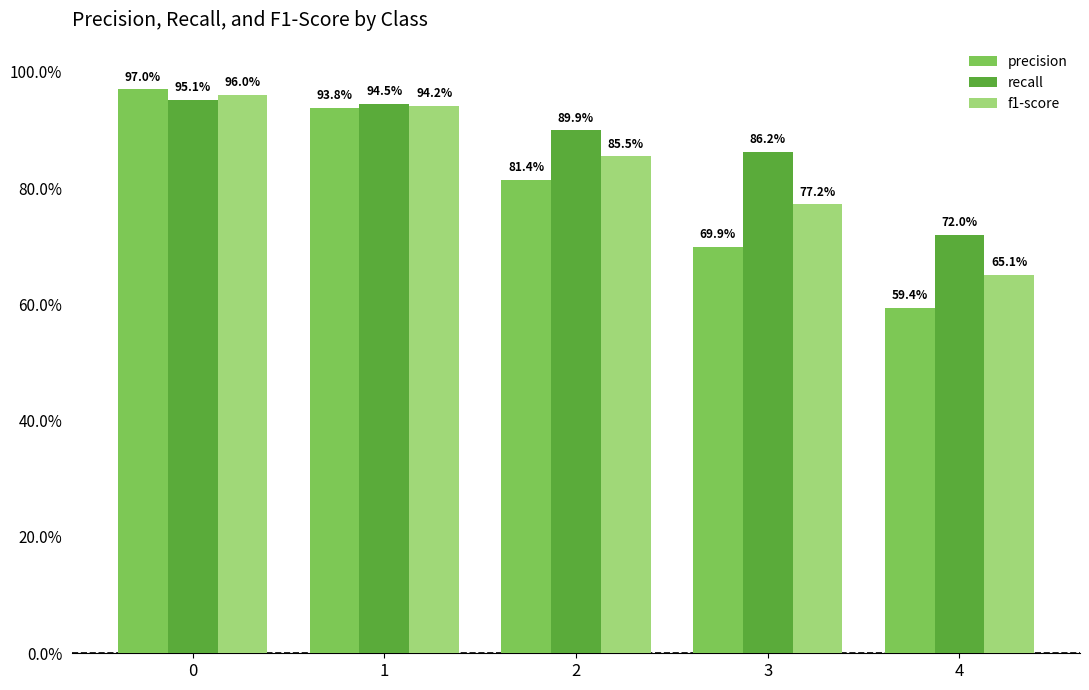

What are all the series names shown in the legend?

precision, recall, f1-score